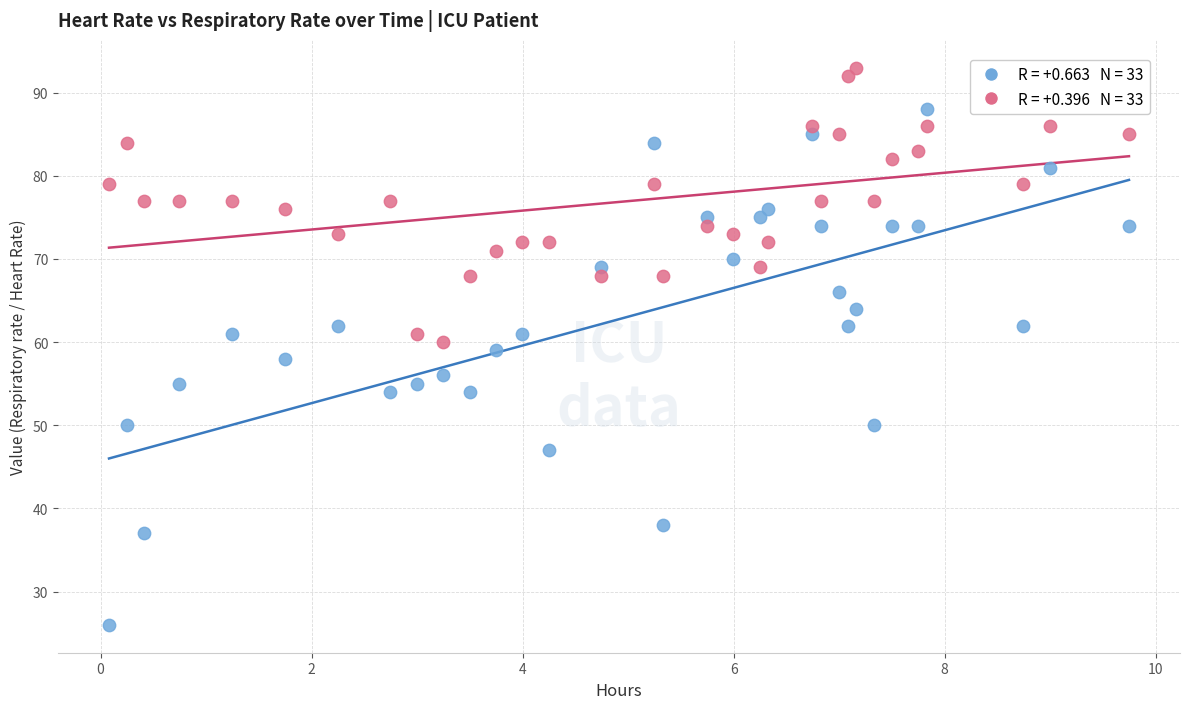

Across all data points, what is the range of Y values (max minus min)?

67